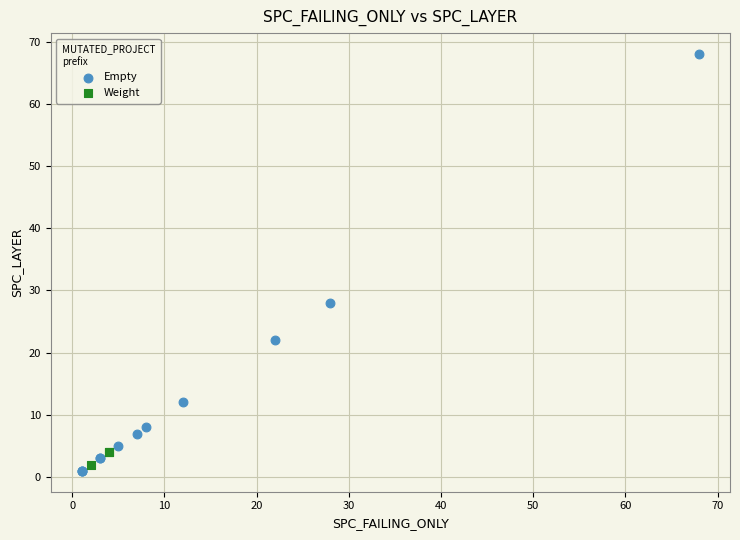

Which series reaches the minimum Y coordinate?

Empty